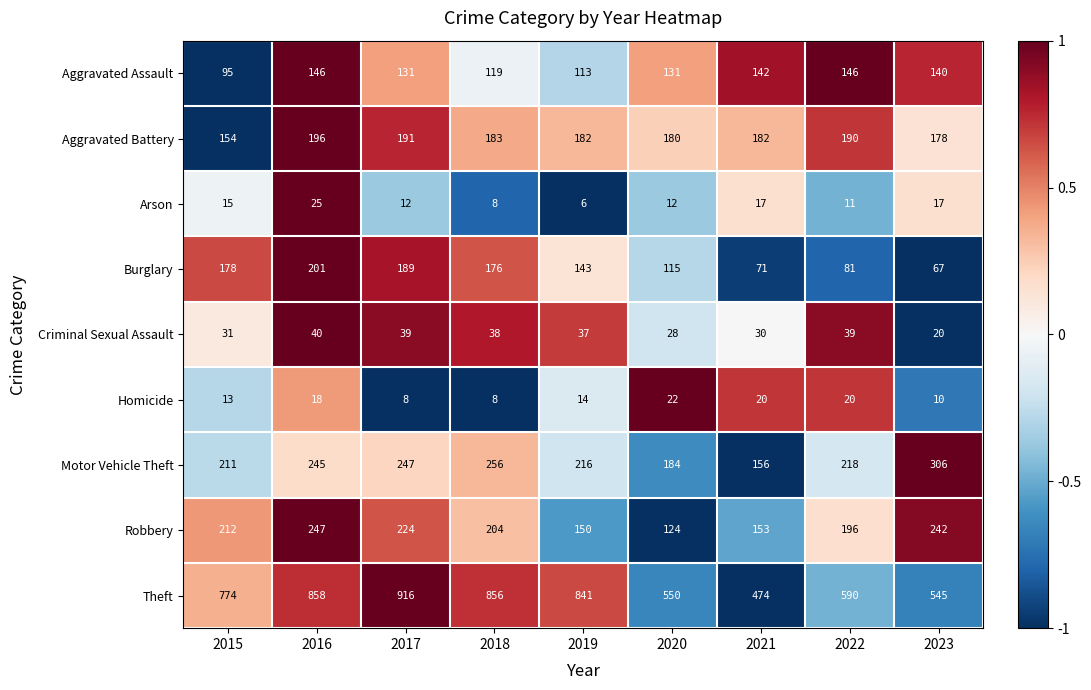

What is the lowest value of the Aggravated Battery series?

154